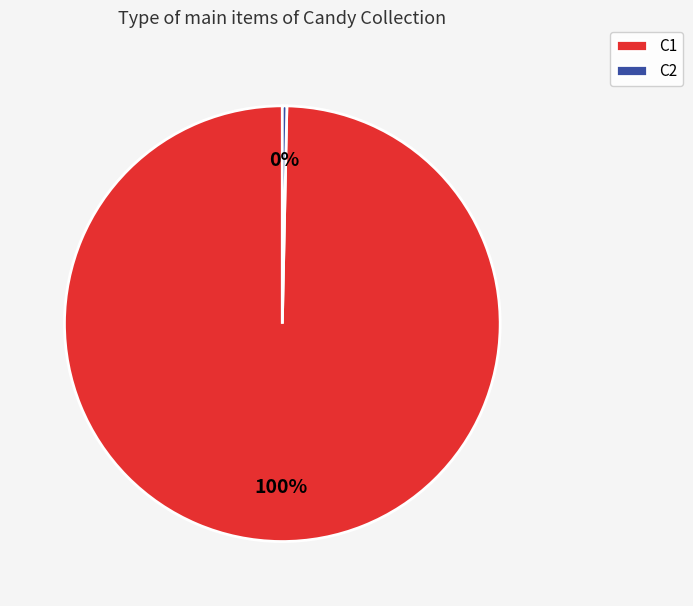

The C2 slice represents 0% of the pie. True or false?

True